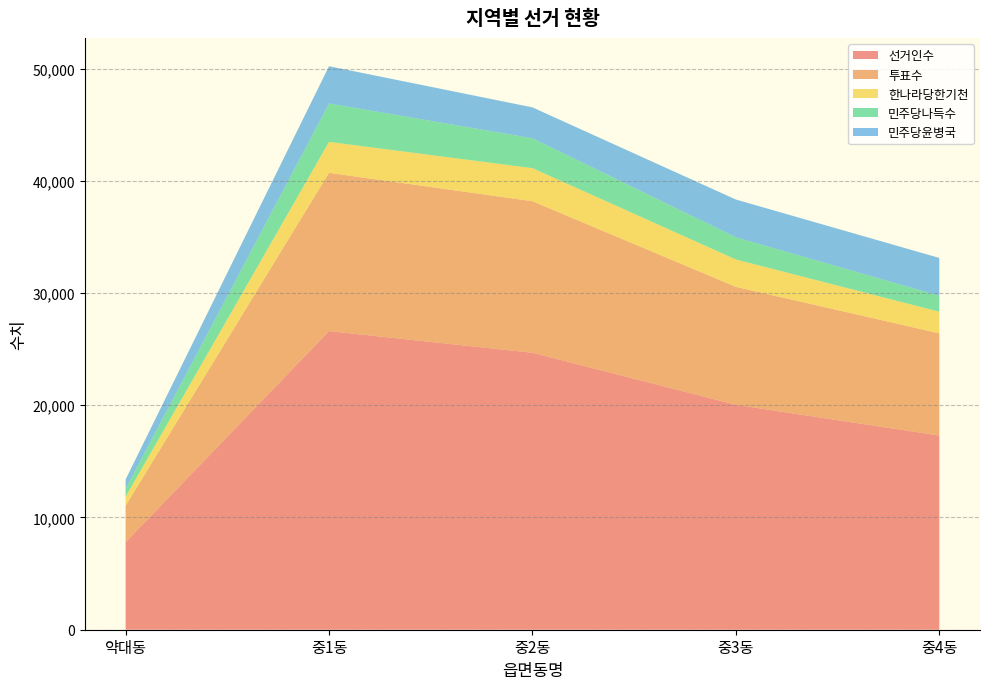

Reading right to left, list all the values displayed in this chart.

선거인수: 중4동=17300	중3동=20042	중2동=24679	중1동=26607	약대동=7793
투표수: 중4동=9108	중3동=10509	중2동=13503	중1동=14108	약대동=3251
한나라당한기천: 중4동=1928	중3동=2441	중2동=2948	중1동=2755	약대동=801
민주당나득수: 중4동=1426	중3동=1979	중2동=2665	중1동=3425	약대동=712
민주당윤병국: 중4동=3367	중3동=3363	중2동=2750	중1동=3319	약대동=830